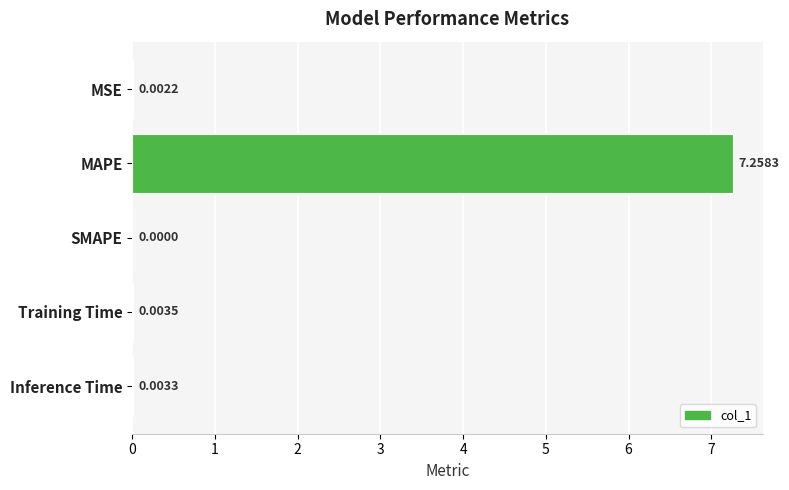

Where is the data nearest to the value 3?

Training Time